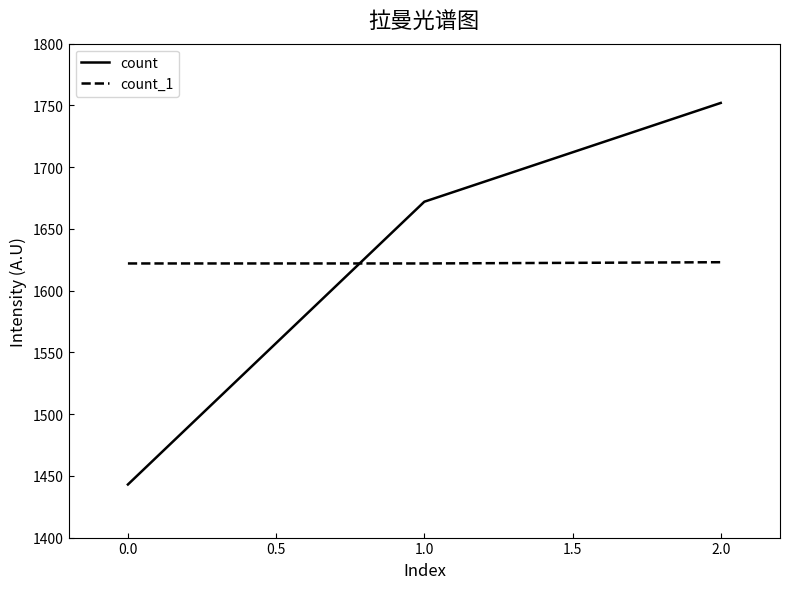

At 2.0, list the series in order from smallest to largest.

count_1, count